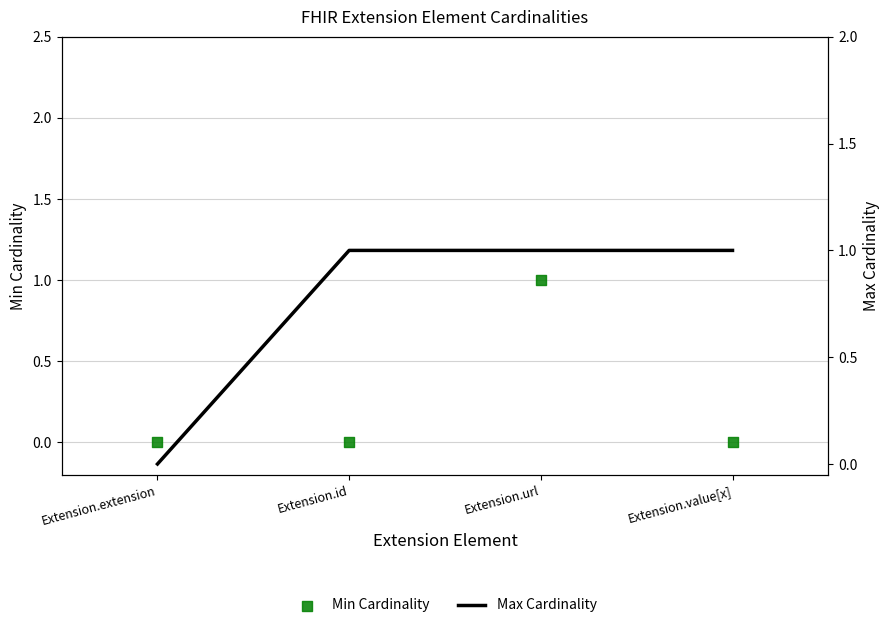

Which series has the widest spread of Y values?

Min Cardinality